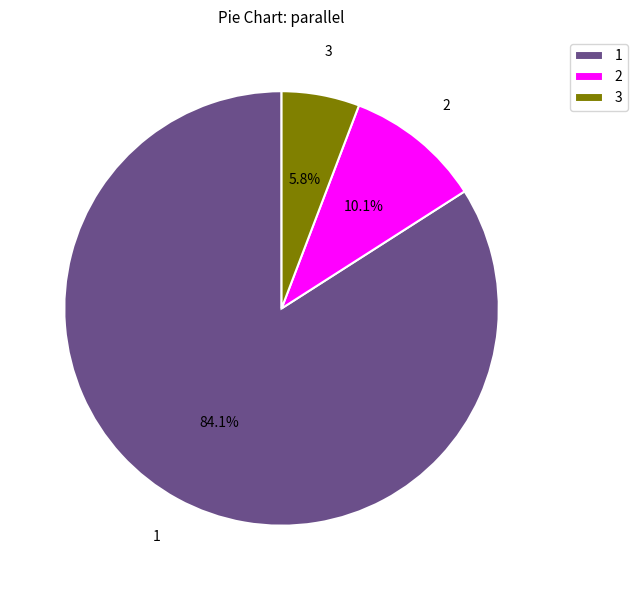

Rank the categories by value from lowest to highest.

3, 2, 1